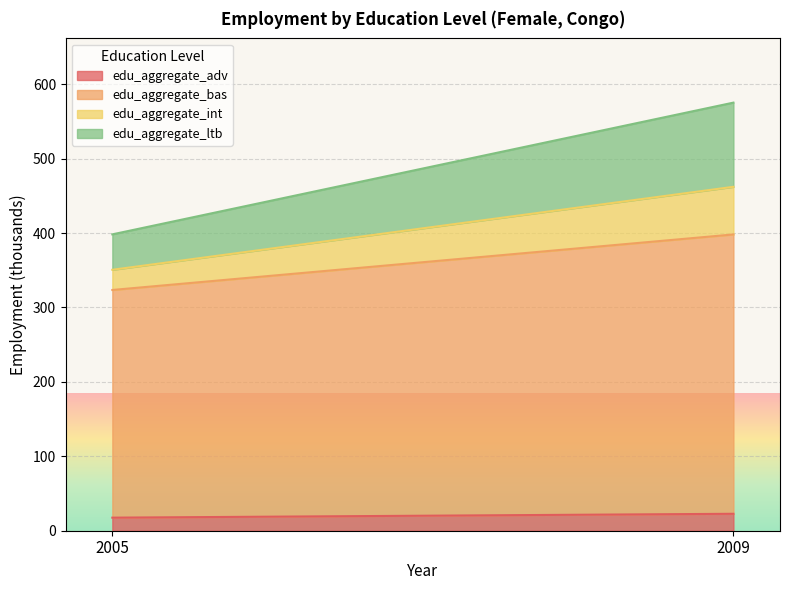

The edu_aggregate_bas series shows 181.0 at 2009. True or false?

False